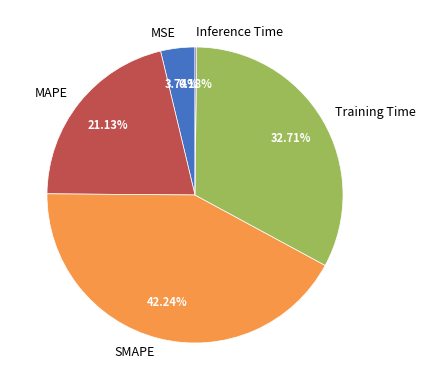

Between MSE and MAPE, which is larger?

MAPE